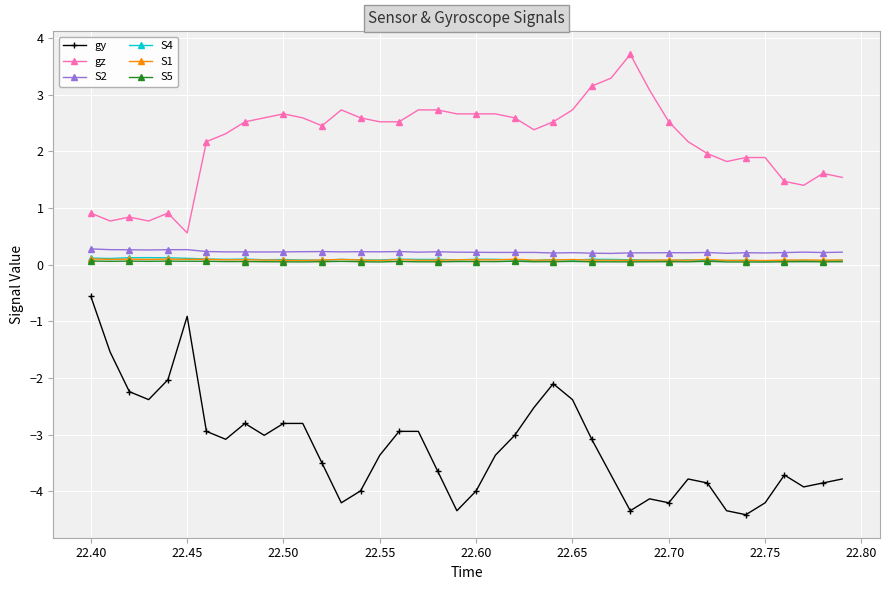

True or false: gy has more than 2 interior local peaks.

True